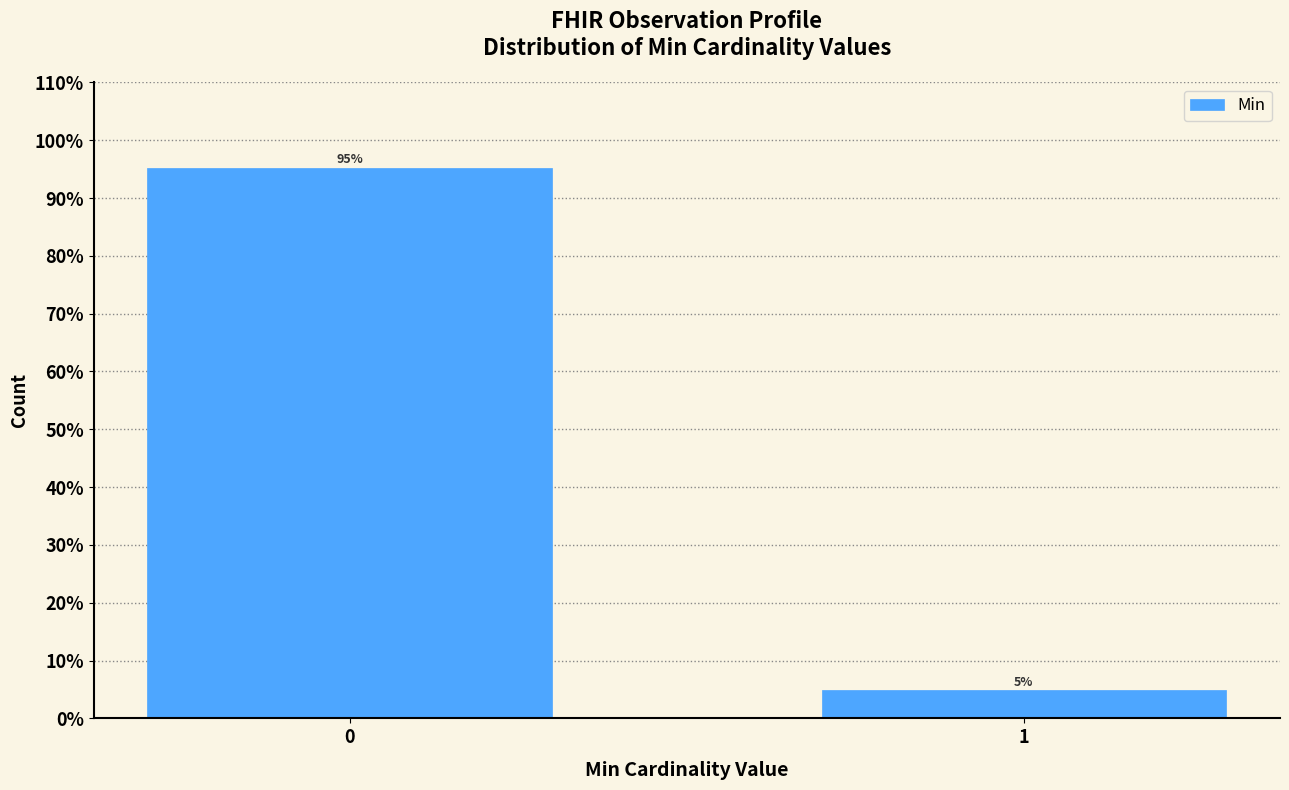

What is the value of the 1st bar from the left?

95.2